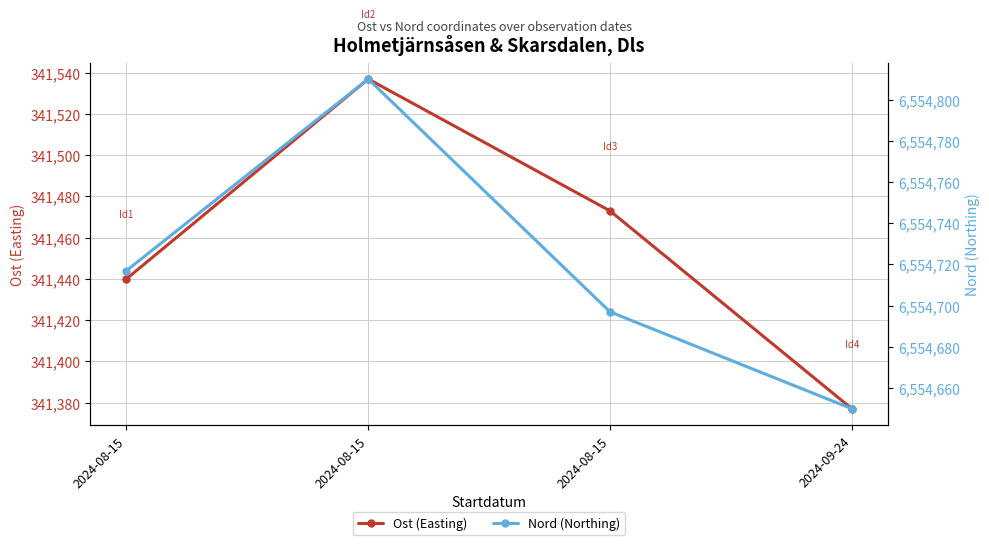

True or false: Ost (Easting) and Nord (Northing) cross at least once.

False